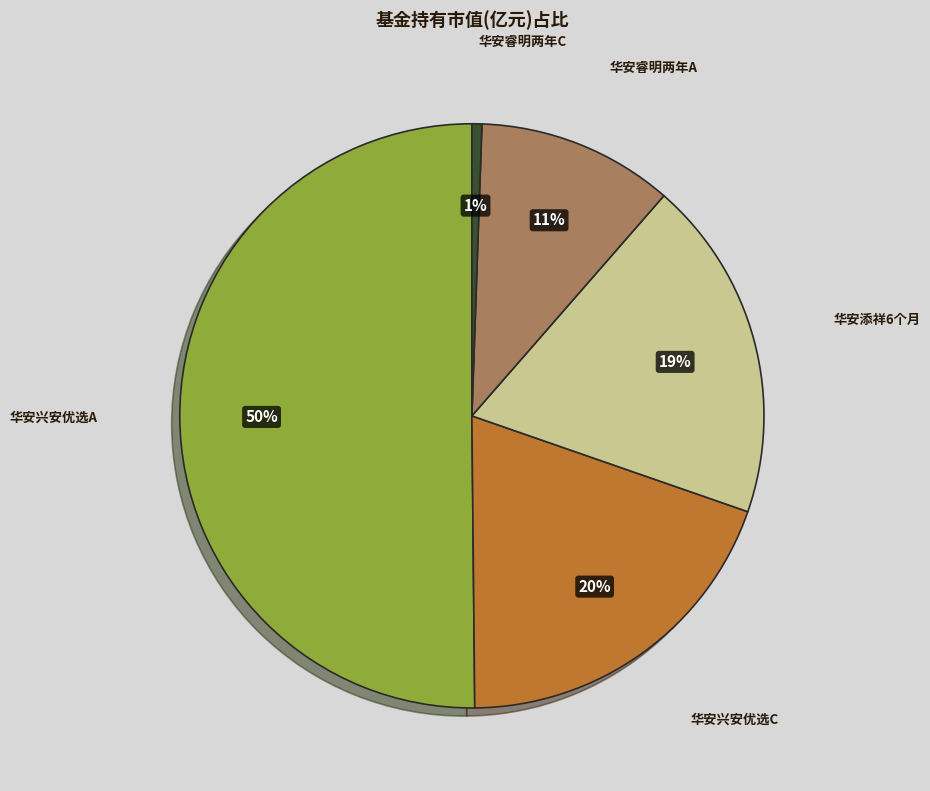

Count the number of slices in the pie.

5